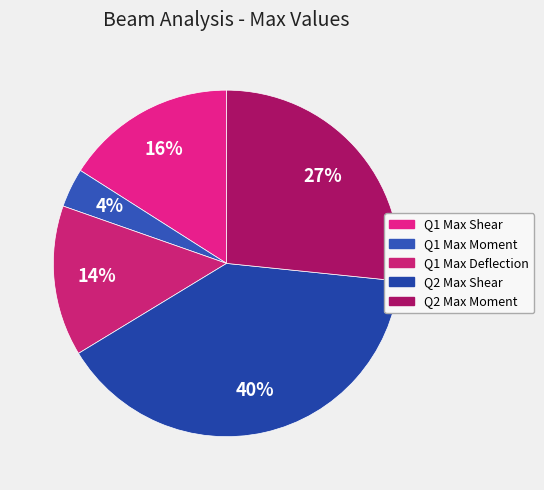

To the nearest percent, what is the average slice percentage?

20%